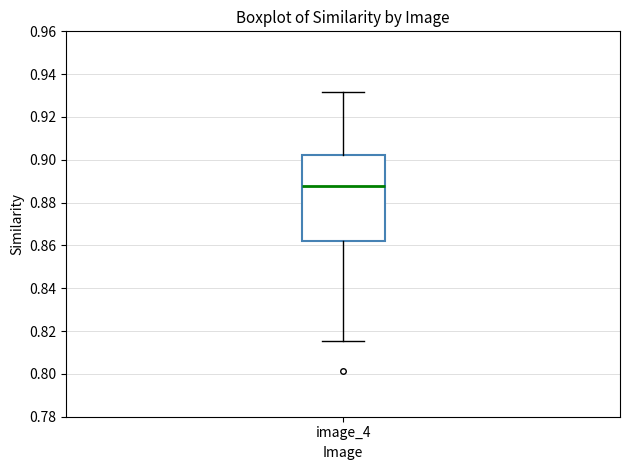

Read this box plot against the y-axis: the position of the median line, the range covered by the box, and the ends of both whiskers. The values are not printed on the chart, so give them approximately, as read against the axis.

median 0.888, box 0.862 to 0.902, whiskers 0.816 to 0.932